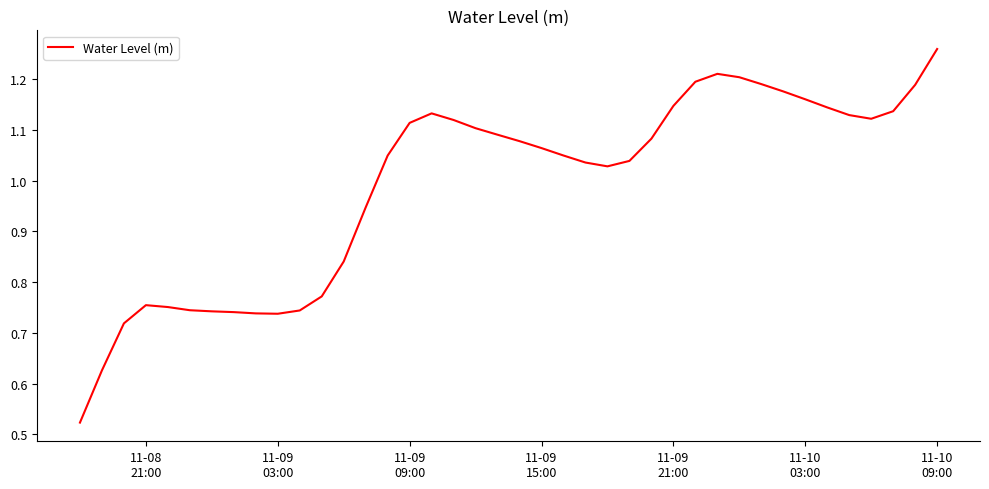

How many lines are shown in the chart?

1